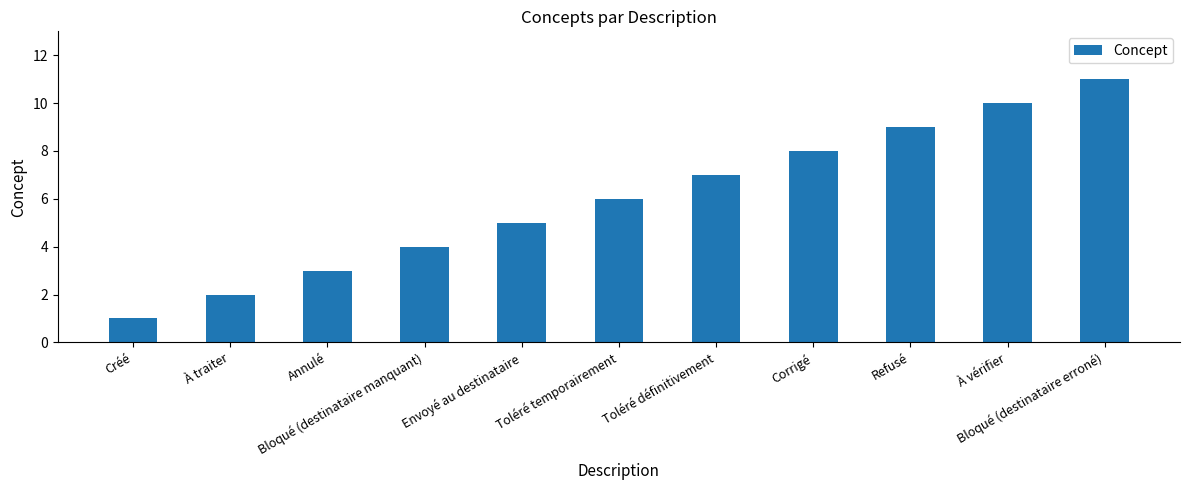

What is the sum of the values at À traiter and Annulé?

5